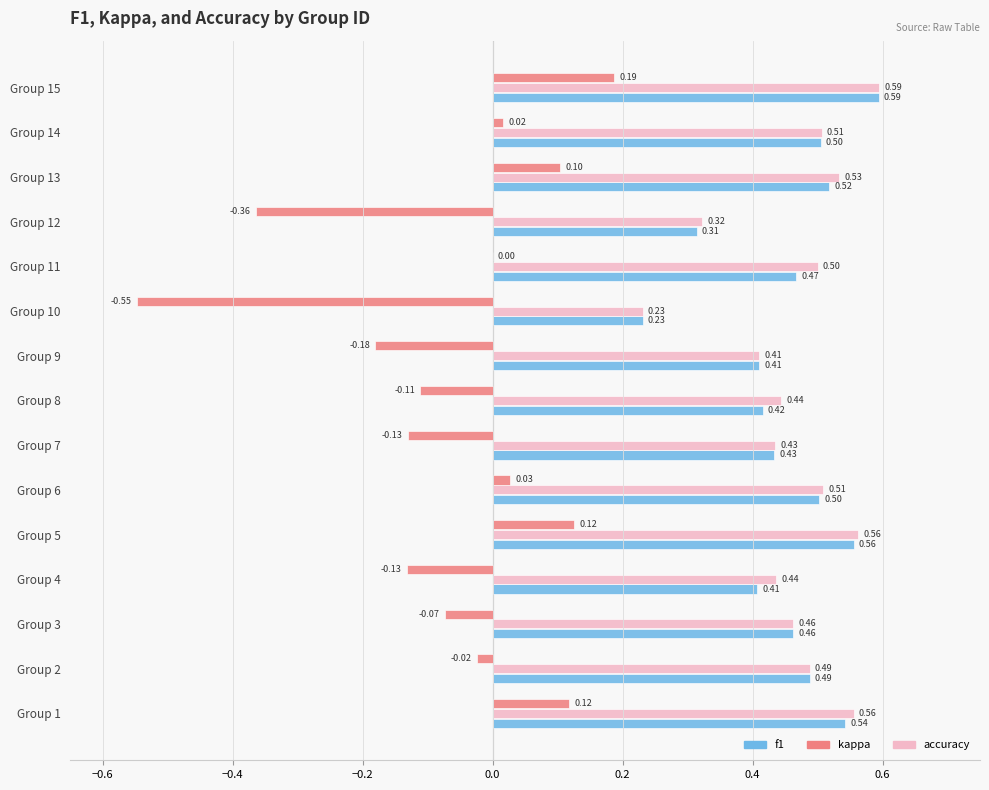

Is the value of accuracy at Group 13 greater than the value of kappa at Group 2?

Yes